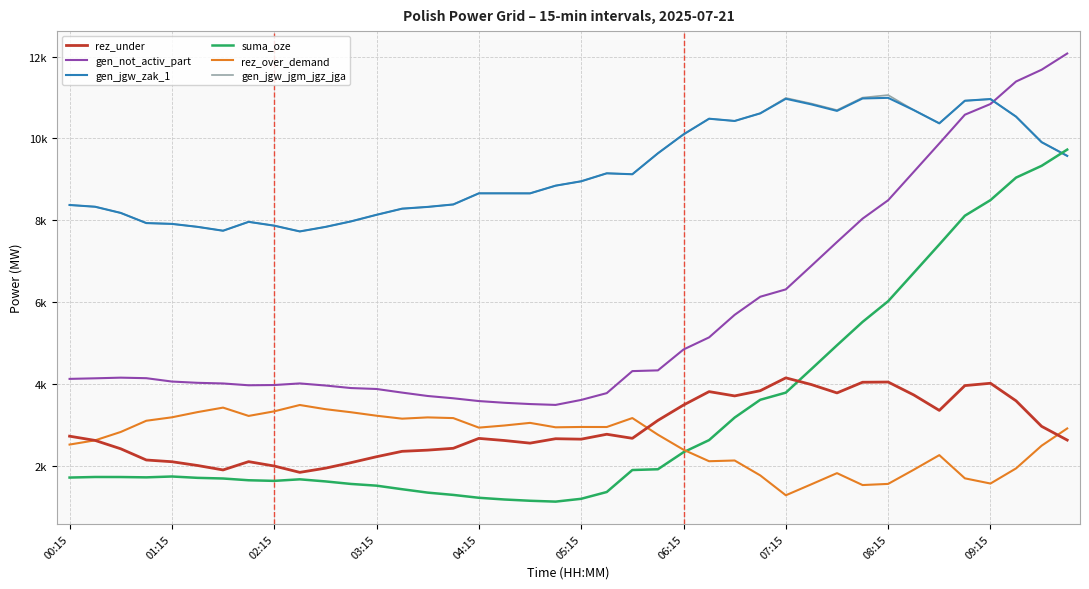

Rank the series by their maximum value, from lowest to highest.

rez_over_demand, rez_under, suma_oze, gen_jgw_zak_1, gen_jgw_jgm_jgz_jga, gen_not_activ_part